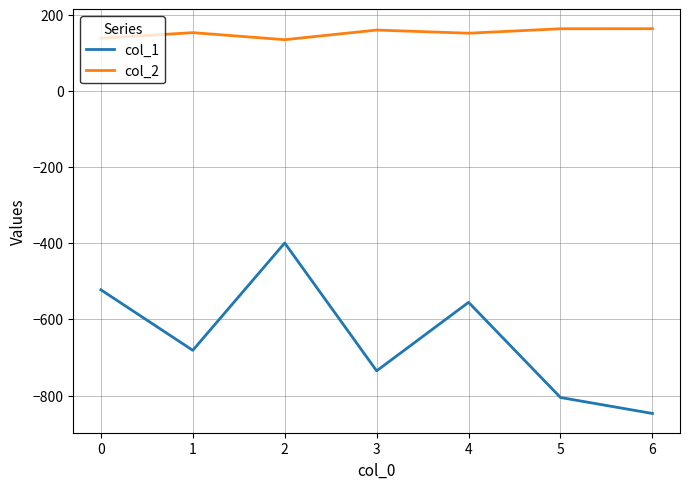

Which series has the widest spread of values?

col_1